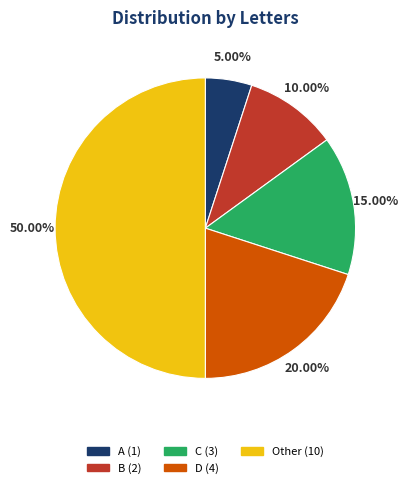

Which has a higher value, B or C?

C